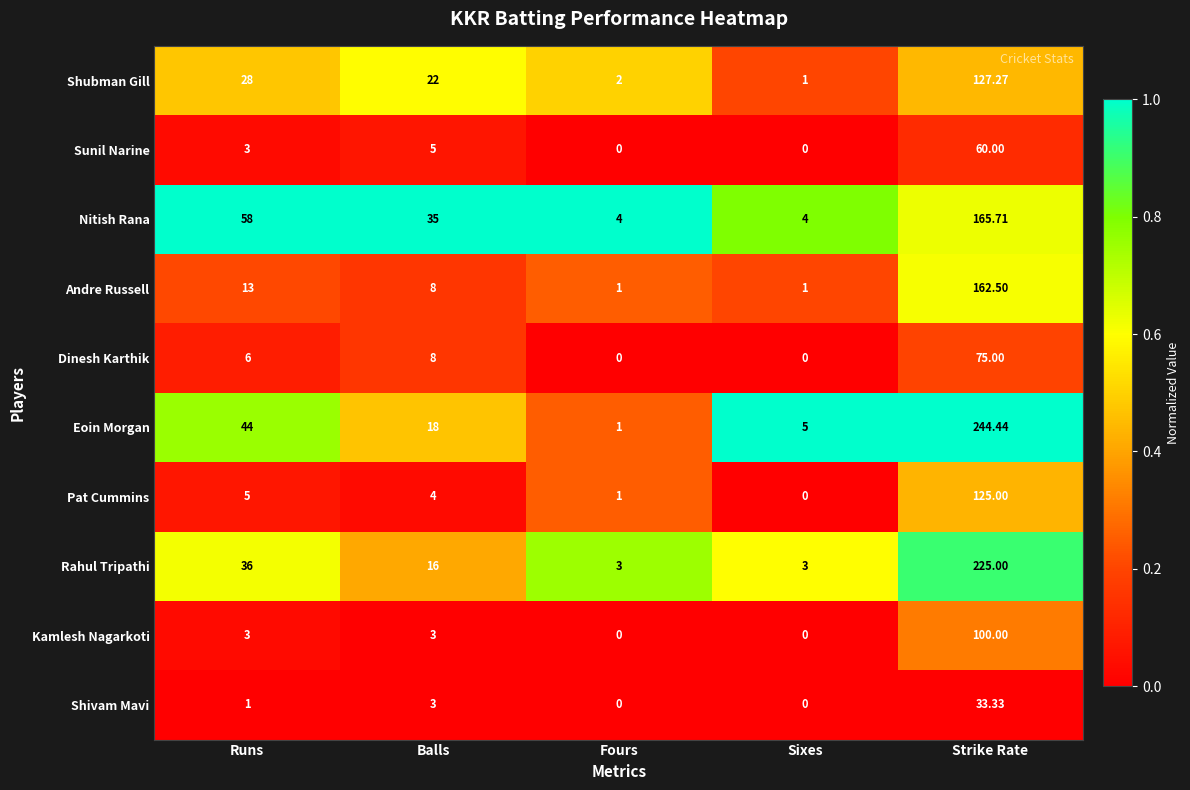

At which label is Pat Cummins closest to 62?

Runs